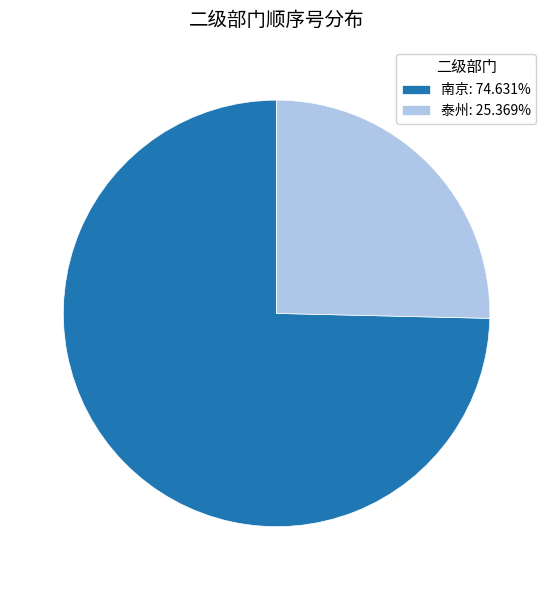

Is there a majority slice in this chart?

Yes